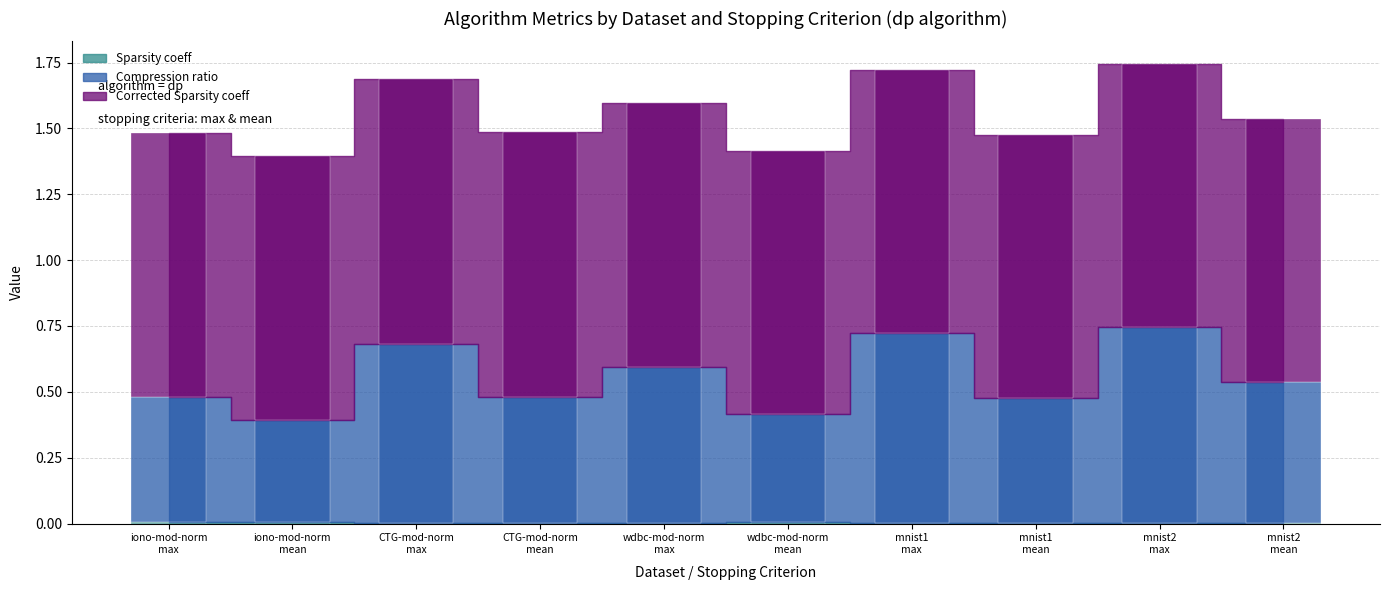

Reading left to right, list all the values displayed in this chart.

Sparsity coeff: iono-mod-norm
max=0.0	iono-mod-norm
mean=0.0	CTG-mod-norm
max=0.0	CTG-mod-norm
mean=0.0	wdbc-mod-norm
max=0.0	wdbc-mod-norm
mean=0.0	mnist1
max=0.0	mnist1
mean=0.0	mnist2
max=0.0	mnist2
mean=0.0
Compression ratio: iono-mod-norm
max=0.5	iono-mod-norm
mean=0.4	CTG-mod-norm
max=0.7	CTG-mod-norm
mean=0.5	wdbc-mod-norm
max=0.6	wdbc-mod-norm
mean=0.4	mnist1
max=0.7	mnist1
mean=0.5	mnist2
max=0.7	mnist2
mean=0.5
Corrected Sparsity coeff: iono-mod-norm
max=1.0	iono-mod-norm
mean=1.0	CTG-mod-norm
max=1.0	CTG-mod-norm
mean=1.0	wdbc-mod-norm
max=1.0	wdbc-mod-norm
mean=1.0	mnist1
max=1.0	mnist1
mean=1.0	mnist2
max=1.0	mnist2
mean=1.0